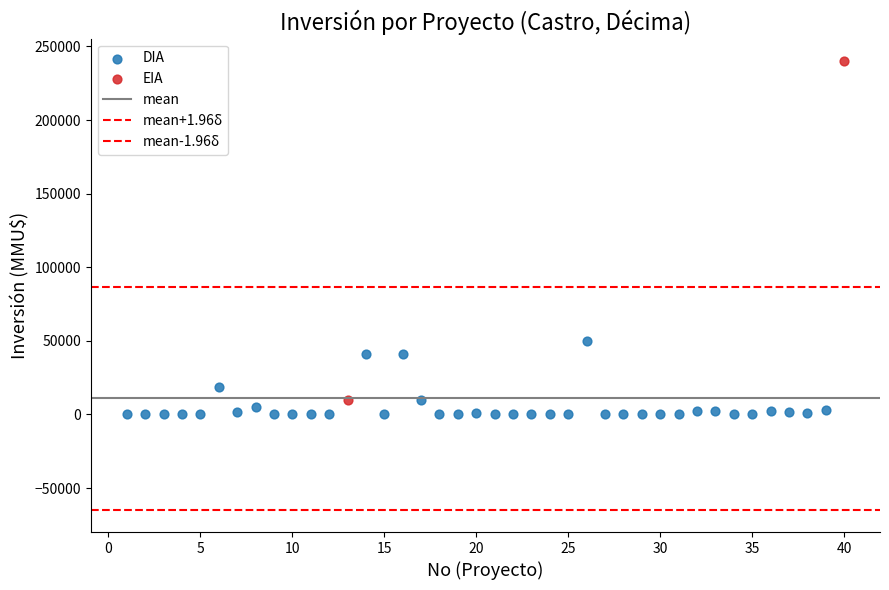

Which series has the widest spread of Y values?

EIA